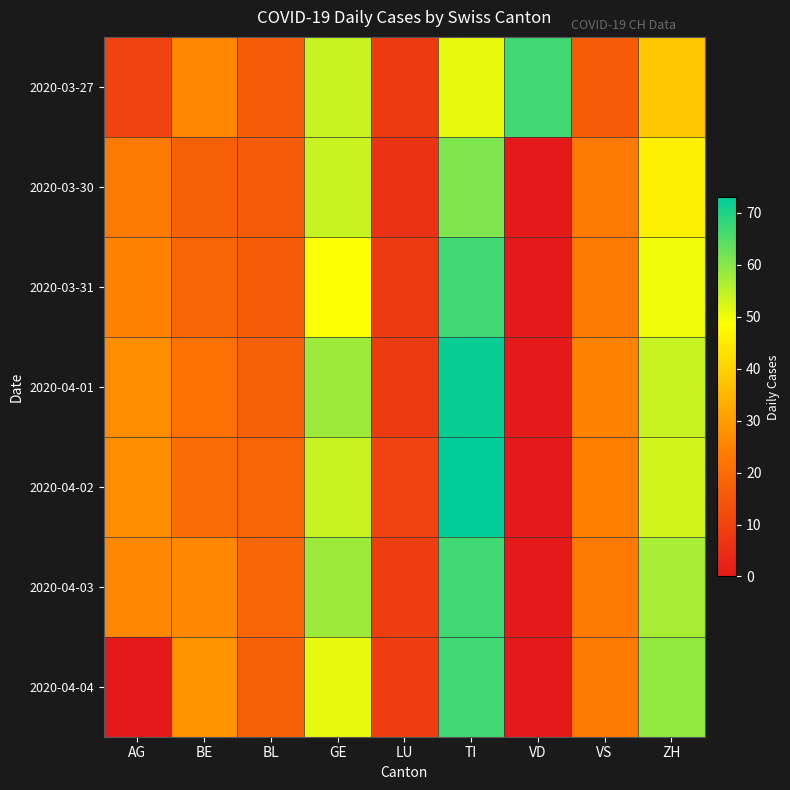

Between BL and VD, which is larger?

VD